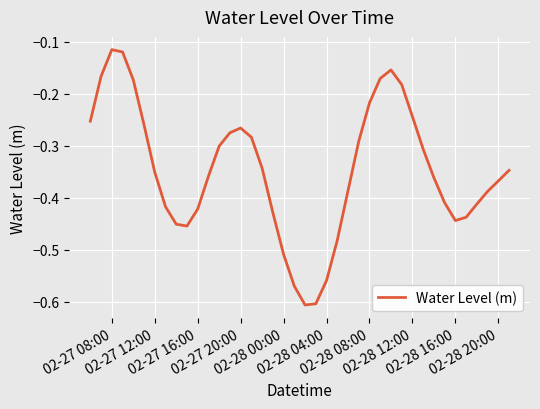

What is the difference between the maximum and minimum values?

0.5